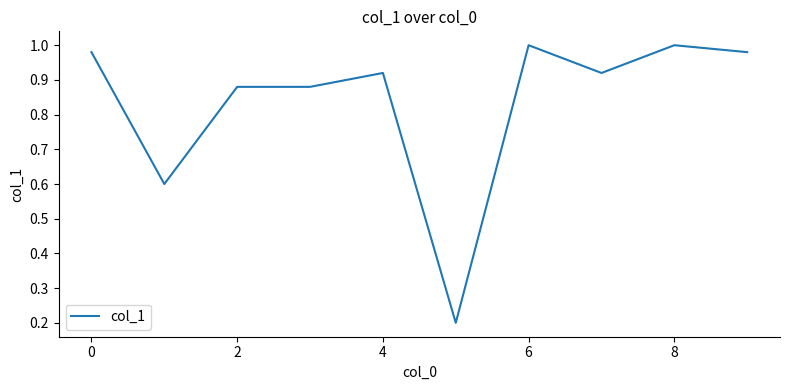

What is the difference between the maximum and minimum values?

0.8